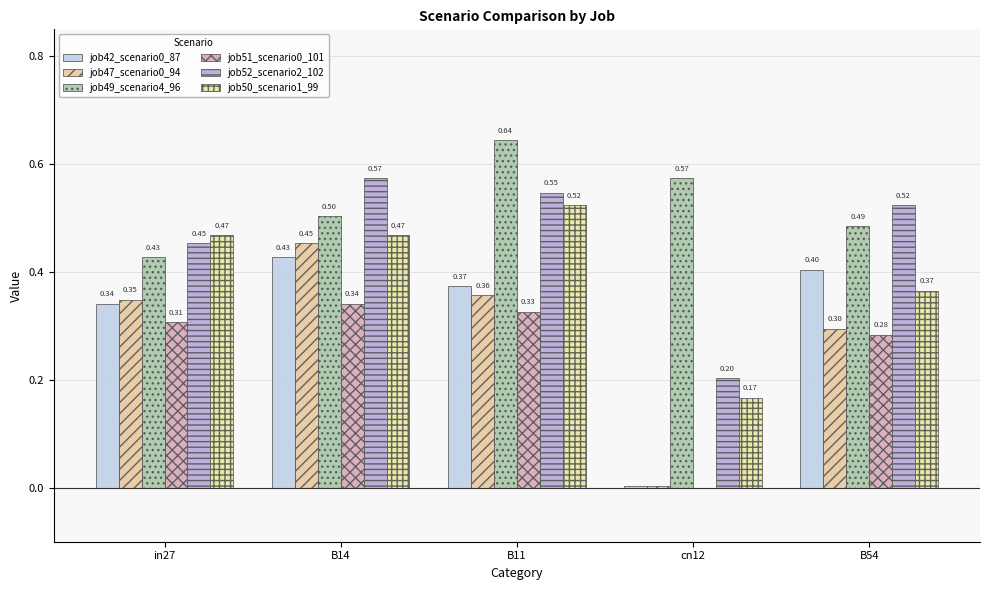

Is the value of job49_scenario4_96 at B54 greater than the value of job47_scenario0_94 at B14?

Yes